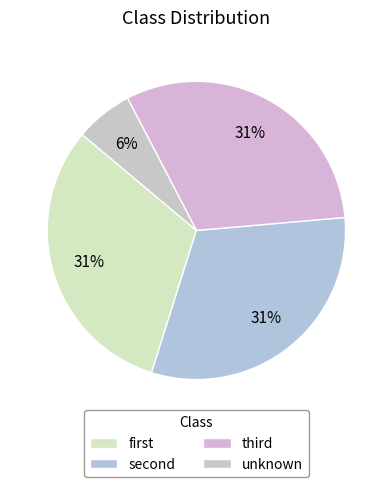

Does unknown represent more than half of the total?

No